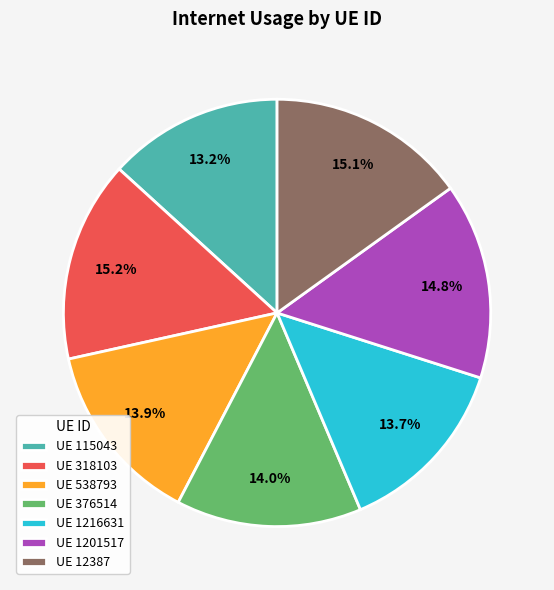

How many segments does this pie chart have?

7